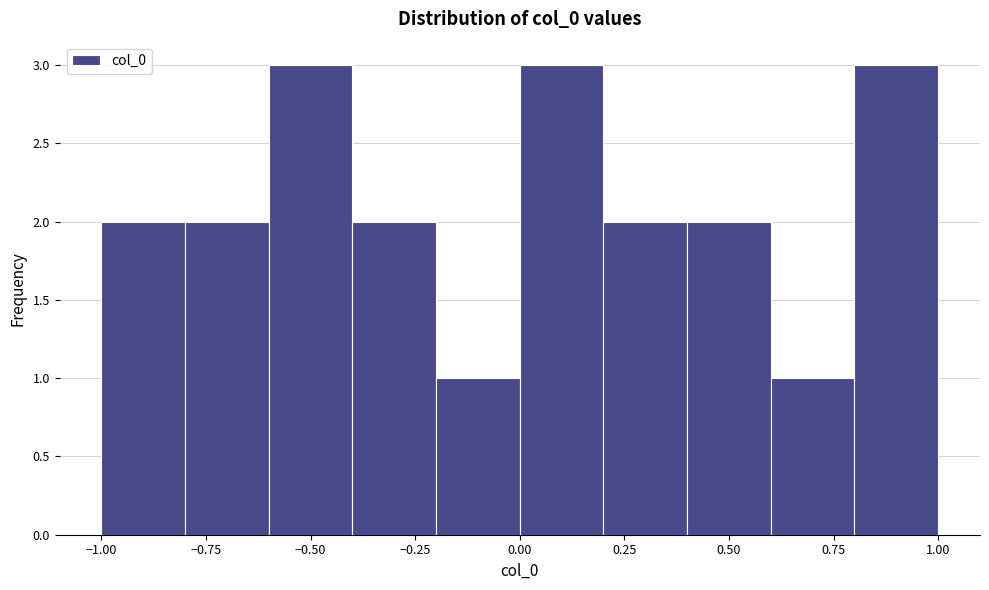

How tall is the bar that spans -0.6 to -0.4 on the x-axis? The values are not printed on the chart, so give them approximately, as read against the axis.

3